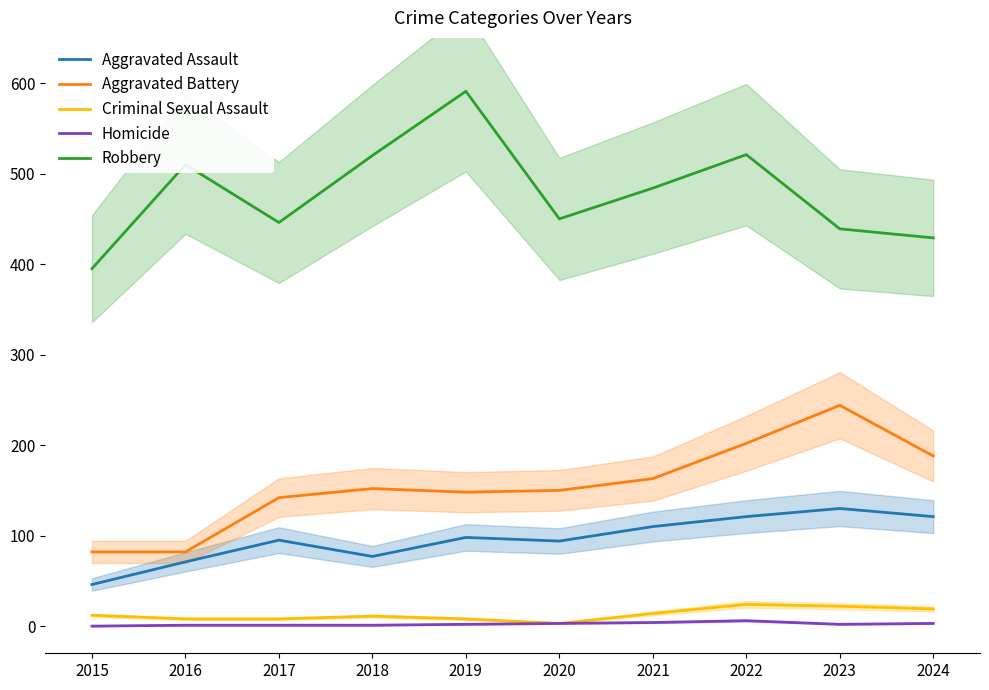

What is the value of the Aggravated Assault point at the 8th from the left?

121